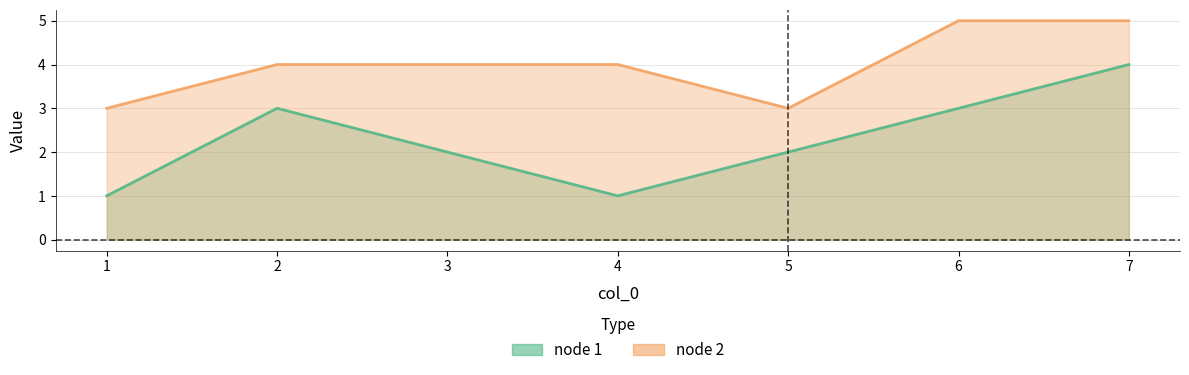

What is the sum of all node 2 values?

28